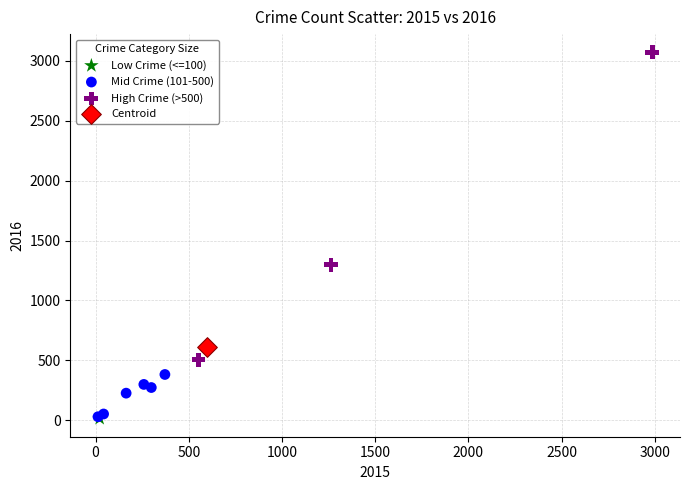

Which series contains the highest Y value?

High Crime (>500)